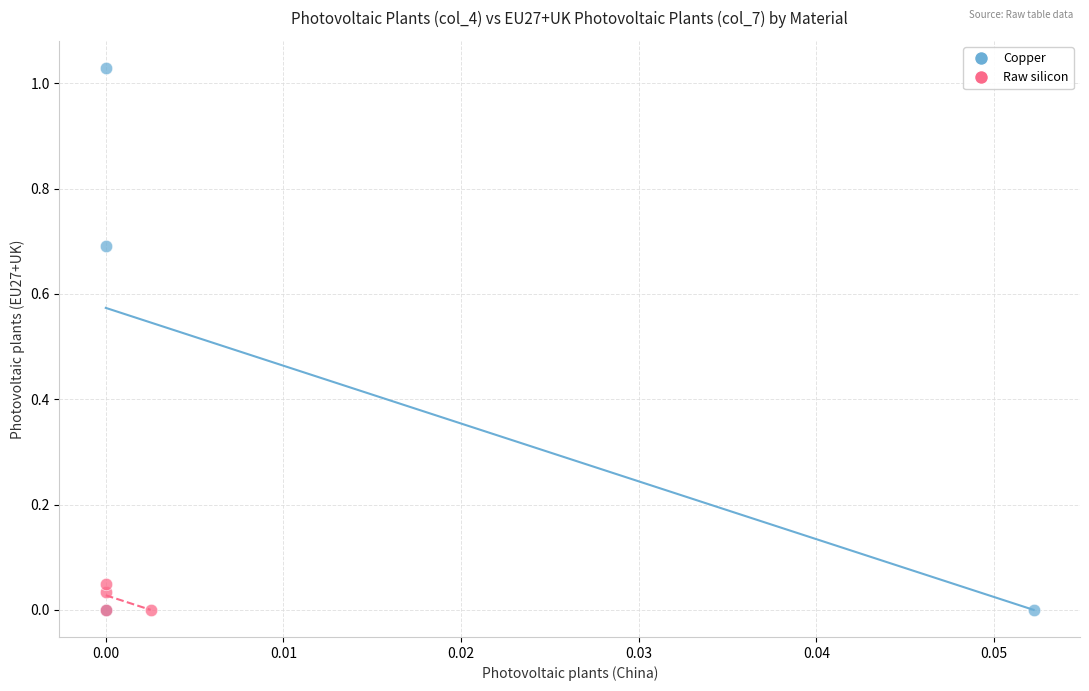

Which series reaches the maximum Y coordinate?

Copper